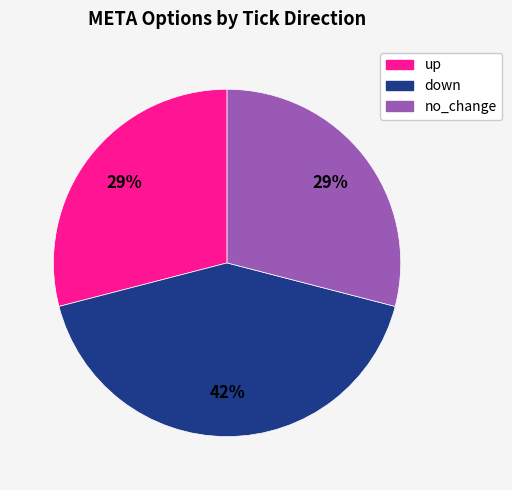

Do down and up together represent more than half of the pie?

Yes